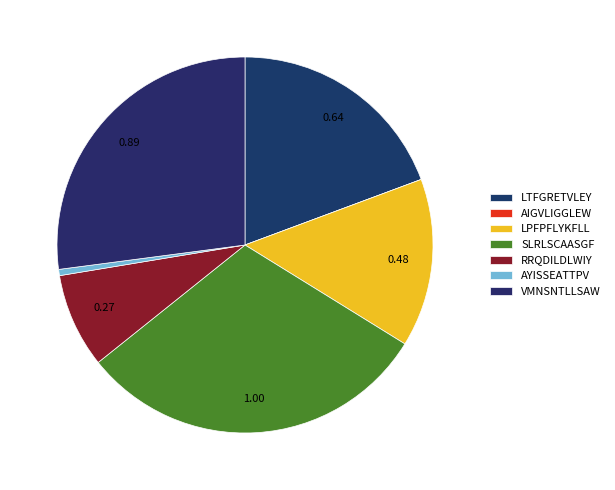

Which category has the biggest portion of the pie?

SLRLSCAASGF